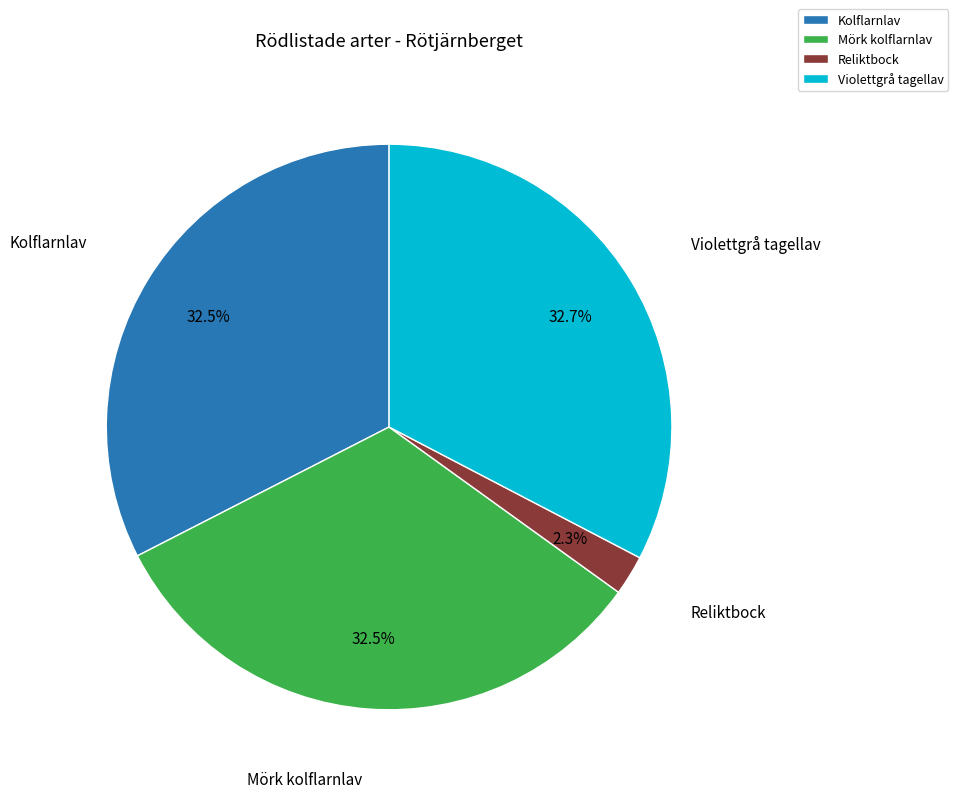

Is there any slice that represents more than half of the pie?

No